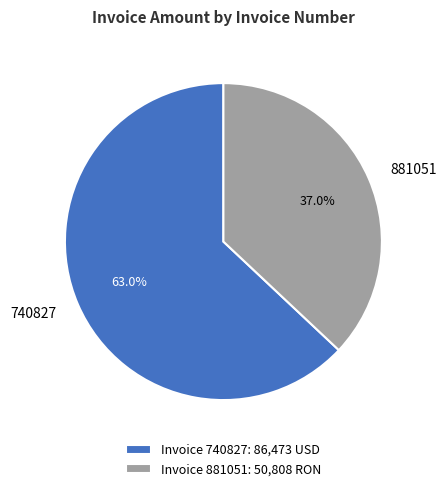

The 740827 slice represents 78% of the pie. True or false?

False